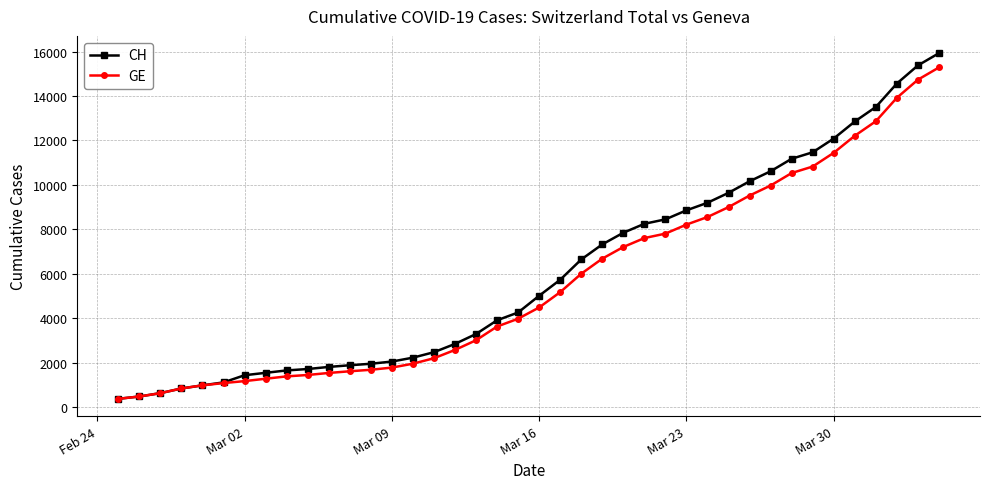

Which series has the largest range (max minus min)?

CH